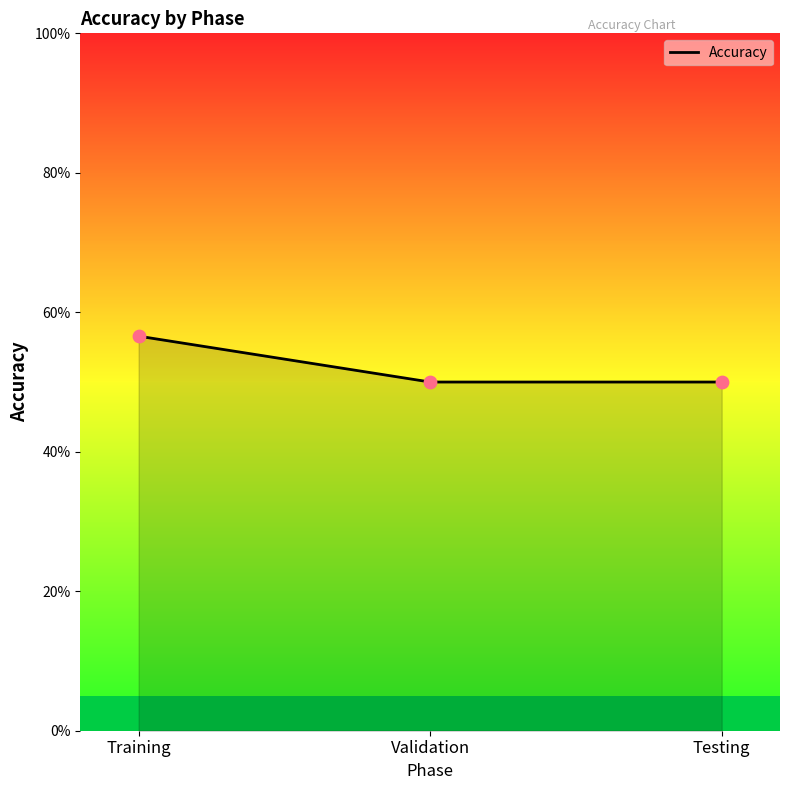

Approximately how many times larger is the value at Testing compared to Training?

0.9